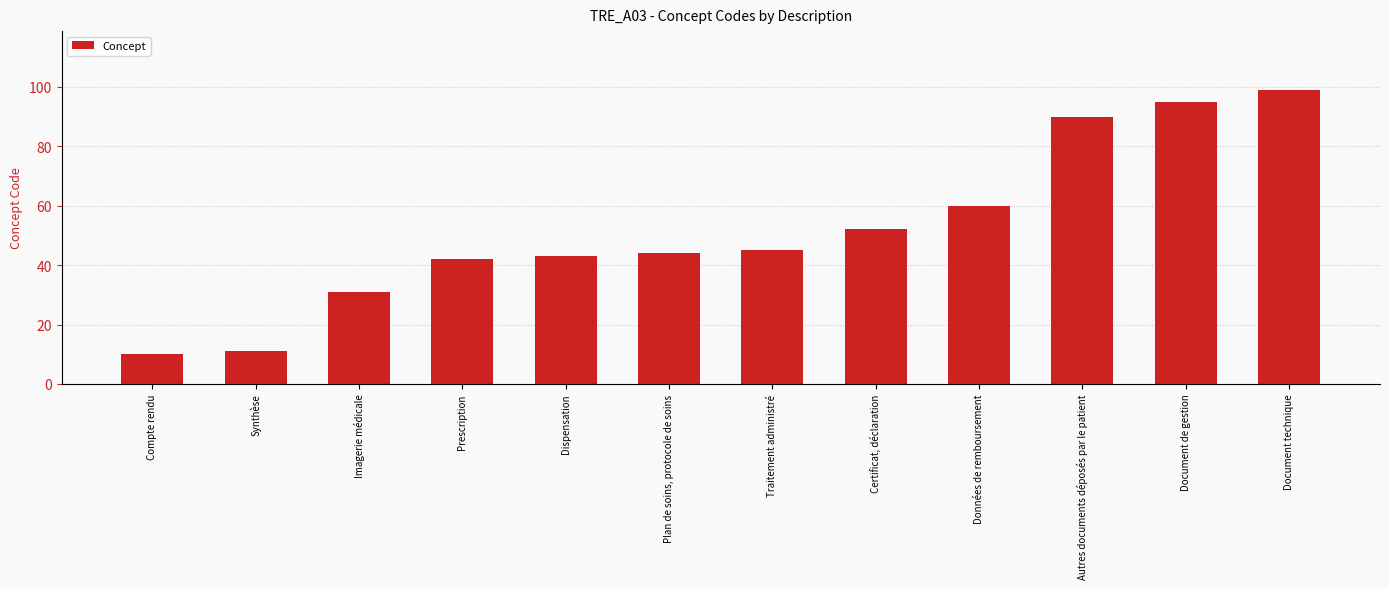

How many series are shown in this chart?

1